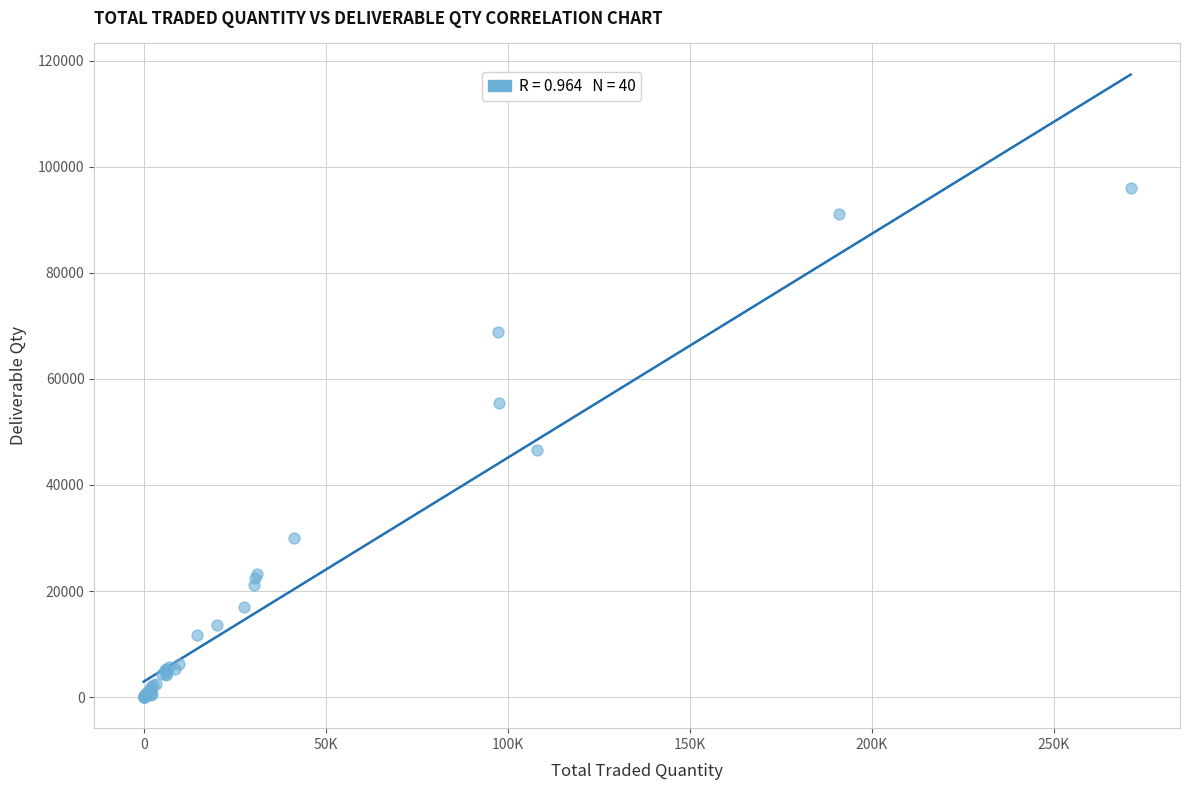

What Y value in the scatter plot is closest to 47972?

46617